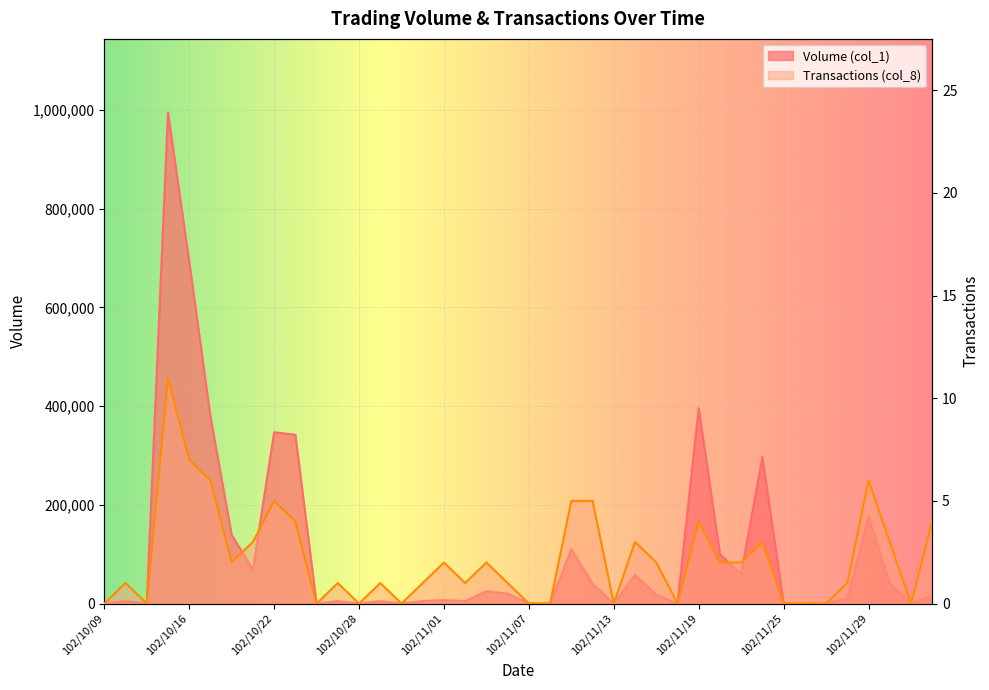

How many interior local valleys does the Transactions (col_8) series have?

9